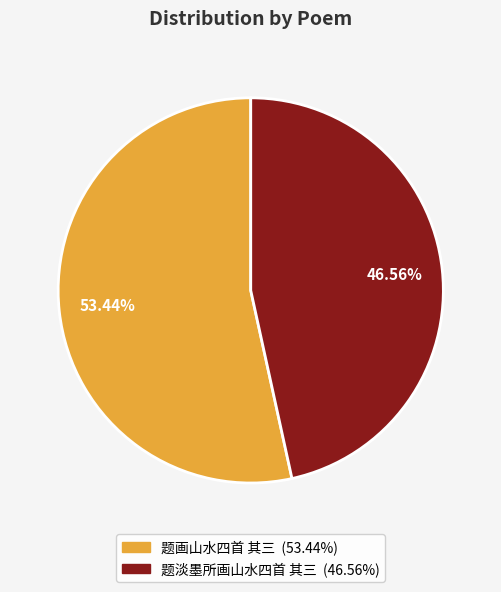

To the nearest percent, what is the average slice percentage?

50%